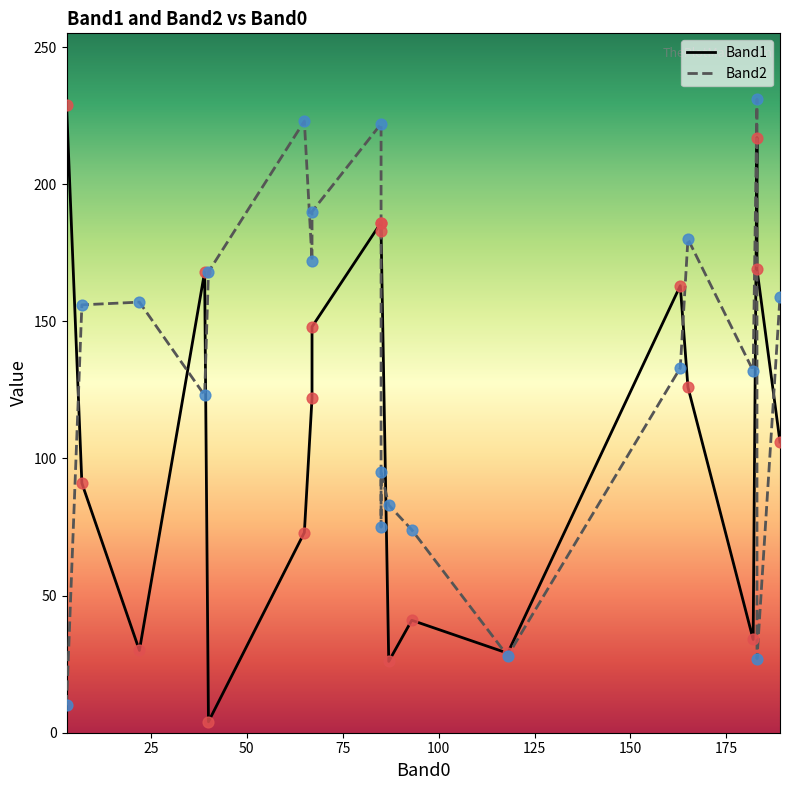

At how many categories does at least one series exceed 108?

17